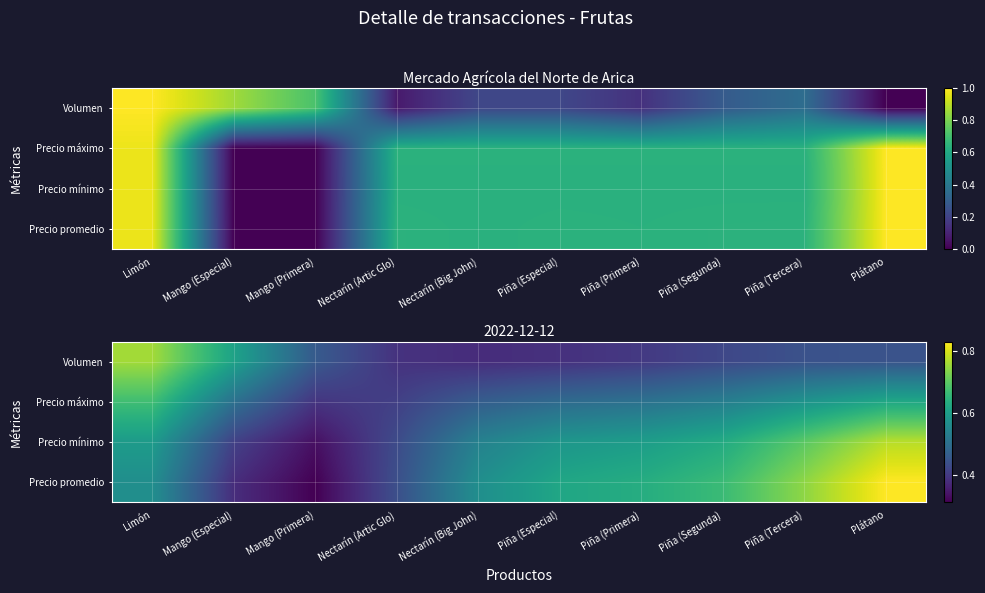

Which series has the largest range (max minus min)?

Precio promedio